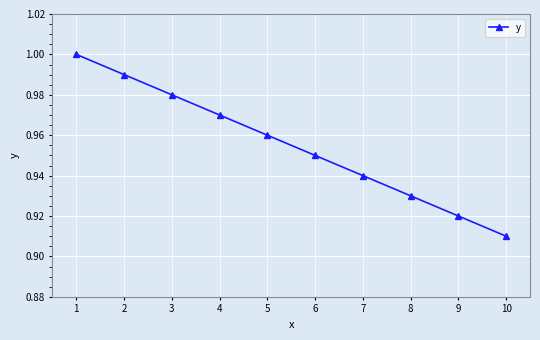

Which label corresponds to the smallest value in the chart?

10